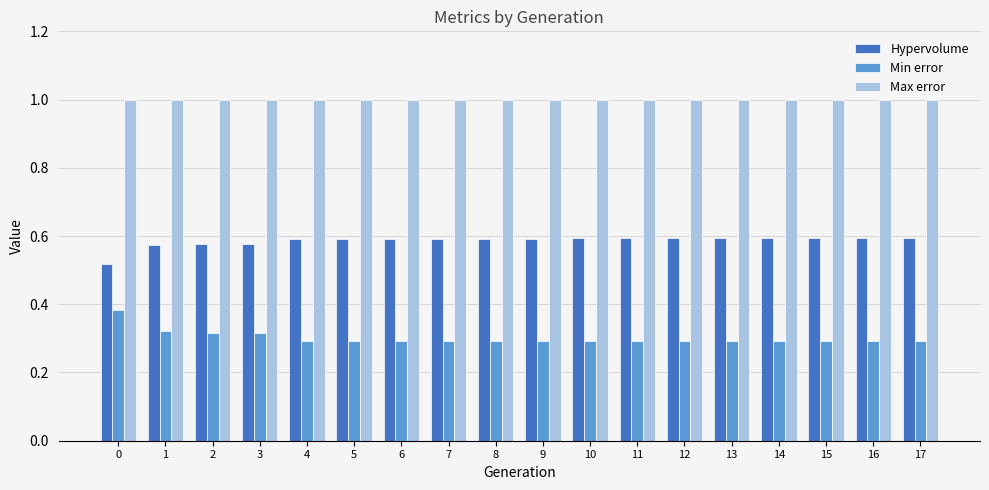

What are all the series names shown in the legend?

Hypervolume, Min error, Max error